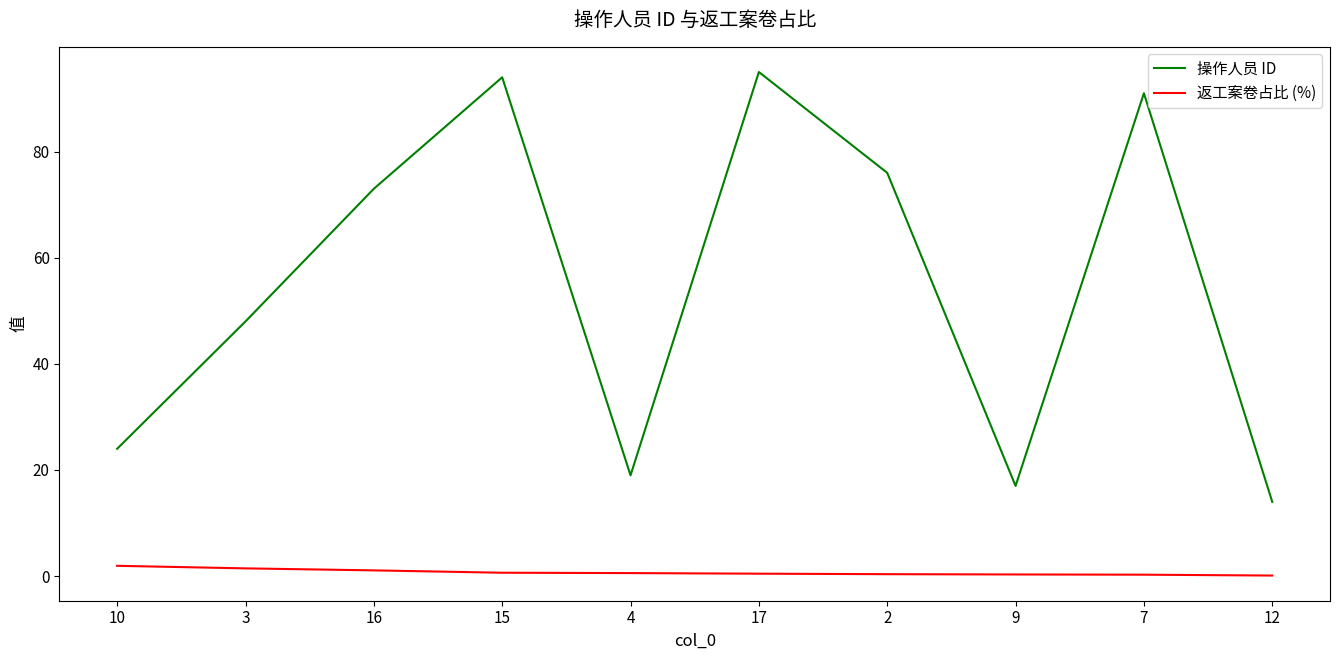

True or false: 操作人员 ID has a value of 95.0 at 17.

True